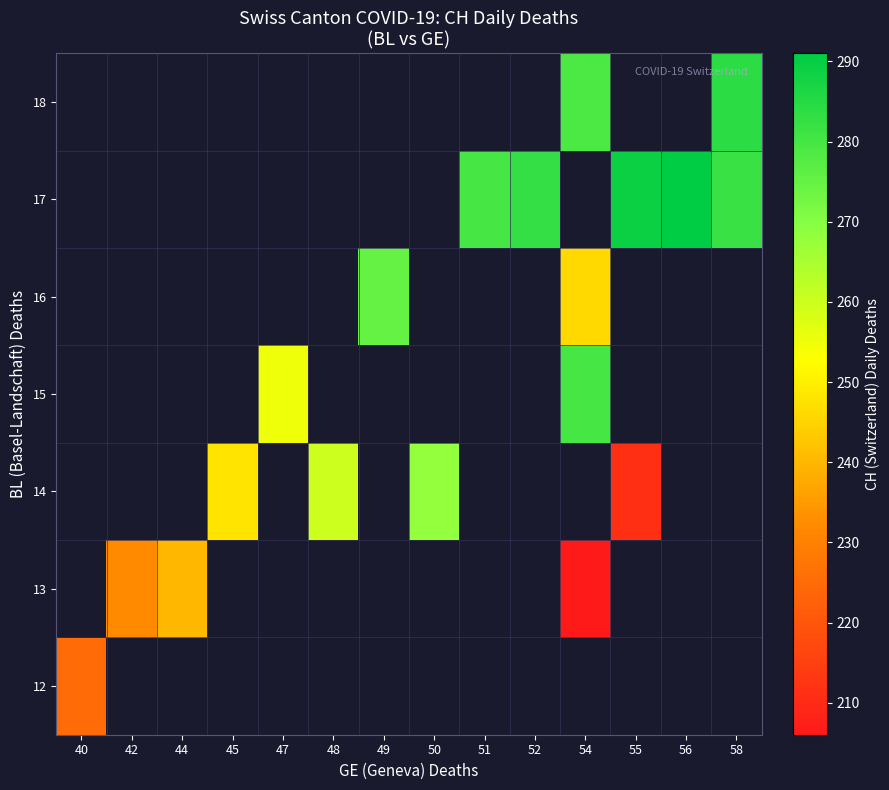

Which has a higher value, 42 or 55?

55